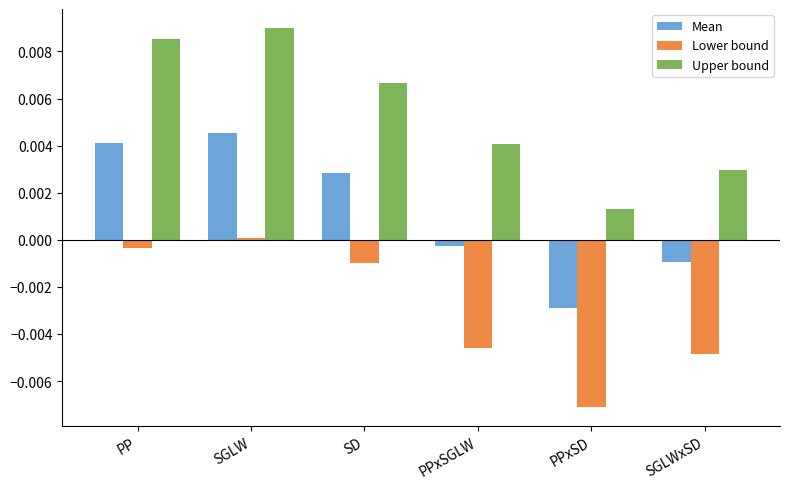

At which label is Lower bound closest to 0?

SGLW